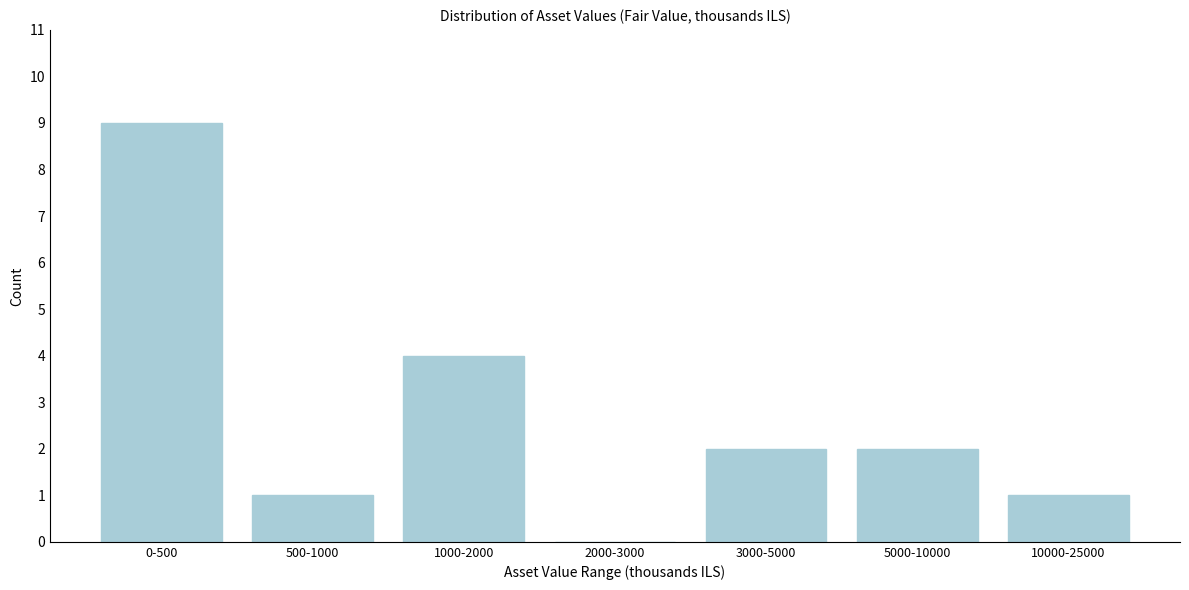

Reading right to left, list all the values displayed in this chart.

10000-25000=1	5000-10000=2	3000-5000=2	2000-3000=0	1000-2000=4	500-1000=1	0-500=9